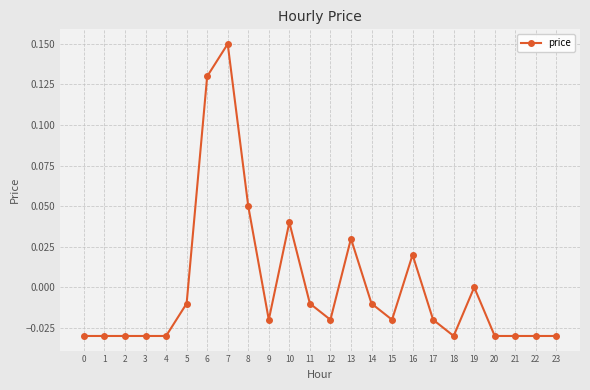

Which has a higher value, 19 or 10?

10